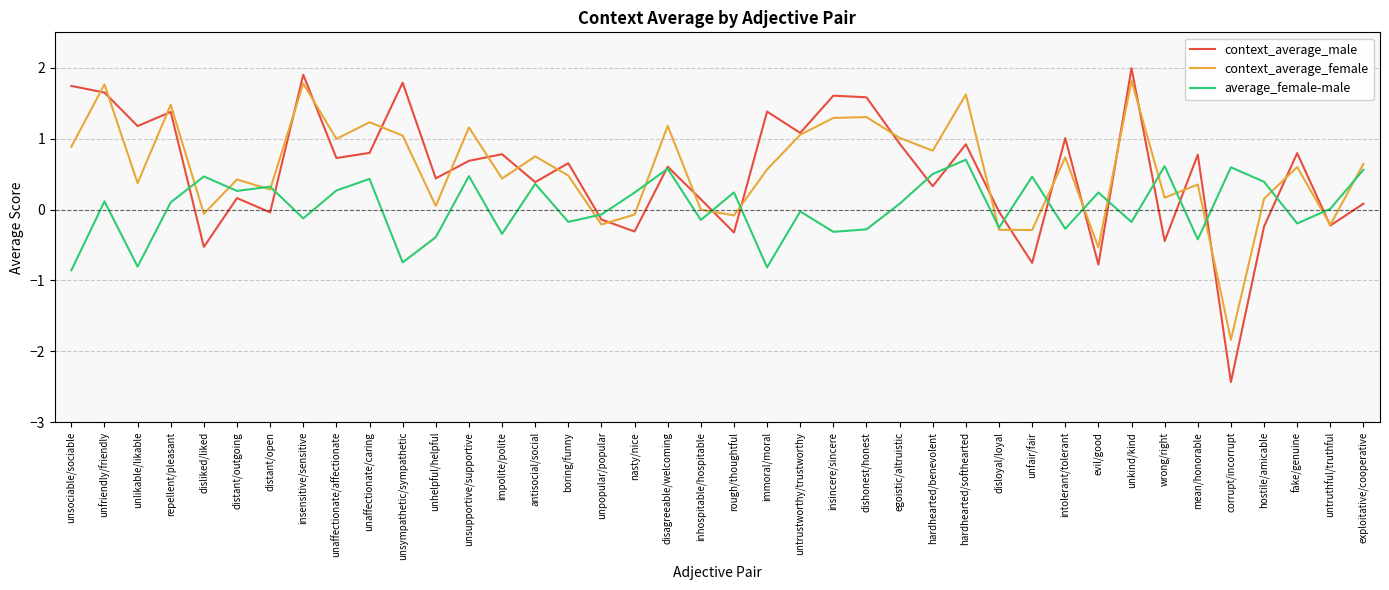

What is the smallest value displayed?

-2.4